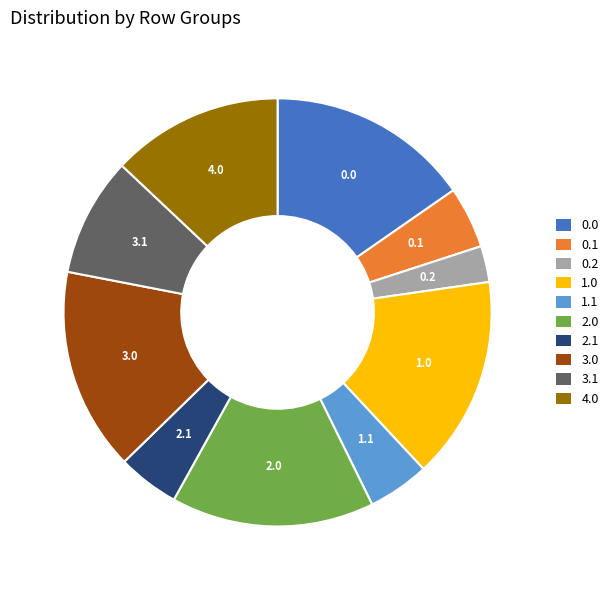

Count the number of slices in the pie.

10